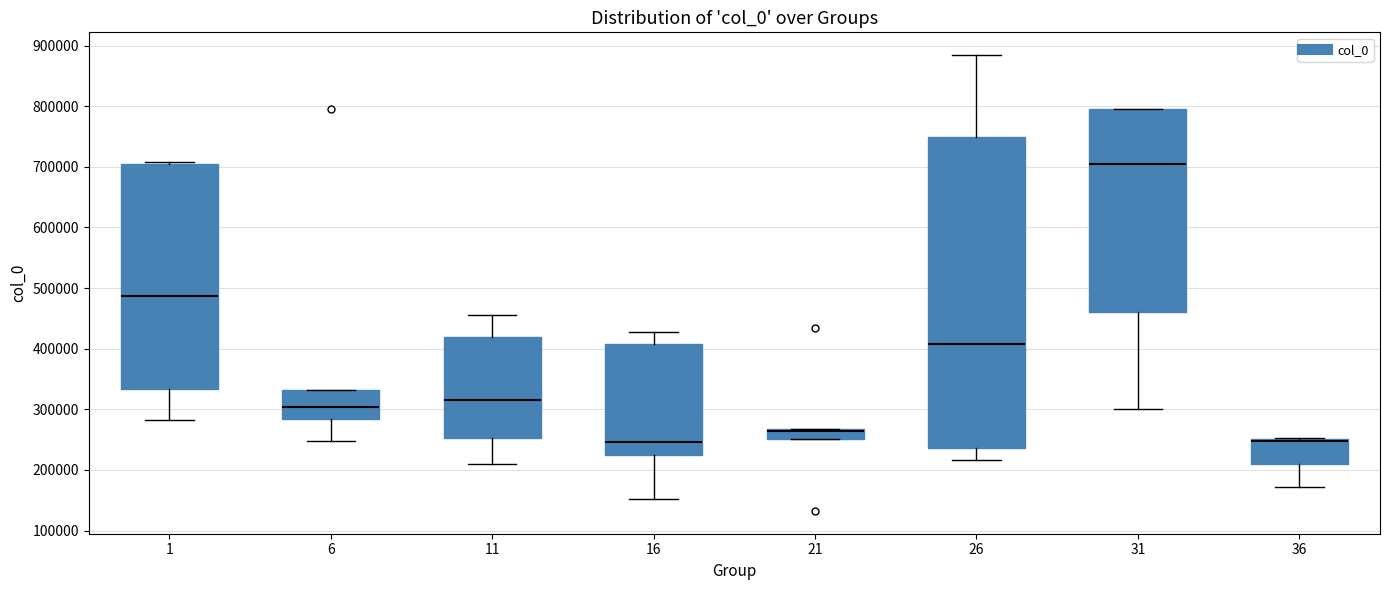

Reading left to right, transcribe this box plot: for each box, give where its median line is, the range the box spans, and where its two whiskers end, as read against the y-axis. The values are not printed on the chart, so give them approximately, as read against the axis.

1: median 490000, box 330000 to 710000, whiskers 280000 to 710000 (just above the box's upper edge)
6: median 300000, box 280000 to 330000, whiskers 250000 to 330000
11: median 310000, box 250000 to 420000, whiskers 210000 to 460000
16: median 250000, box 220000 to 410000, whiskers 150000 to 430000
21: median 260000, box 250000 to 270000, whiskers 250000 to 270000
26: median 410000, box 240000 to 750000, whiskers 220000 to 880000
31: median 710000, box 460000 to 790000, whiskers 300000 to 800000
36: median 250000 (drawn on the box's upper edge), box 210000 to 250000, whiskers 170000 to 250000